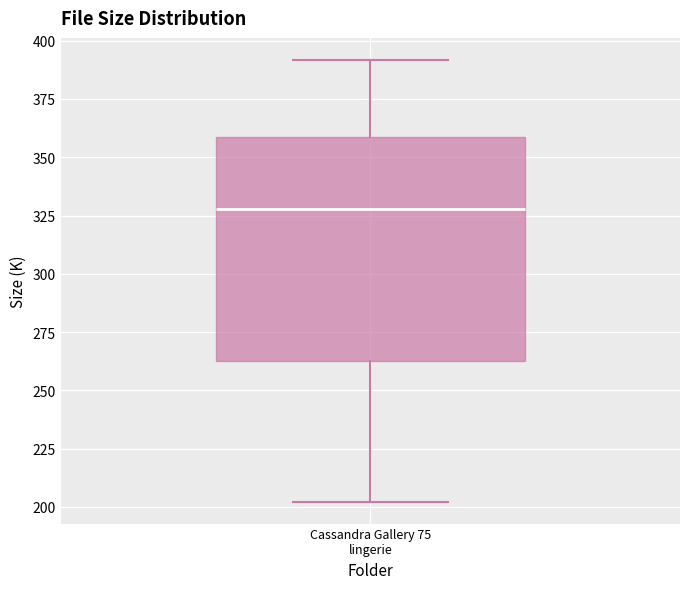

Read this box plot against the y-axis: the position of the median line, the range covered by the box, and the ends of both whiskers. The values are not printed on the chart, so give them approximately, as read against the axis.

median 330, box 260 to 360, whiskers 200 to 390